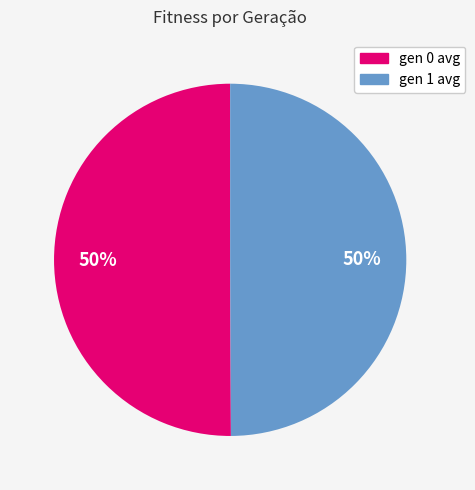

Combined, do gen 1 avg and gen 0 avg account for over 50%?

Yes